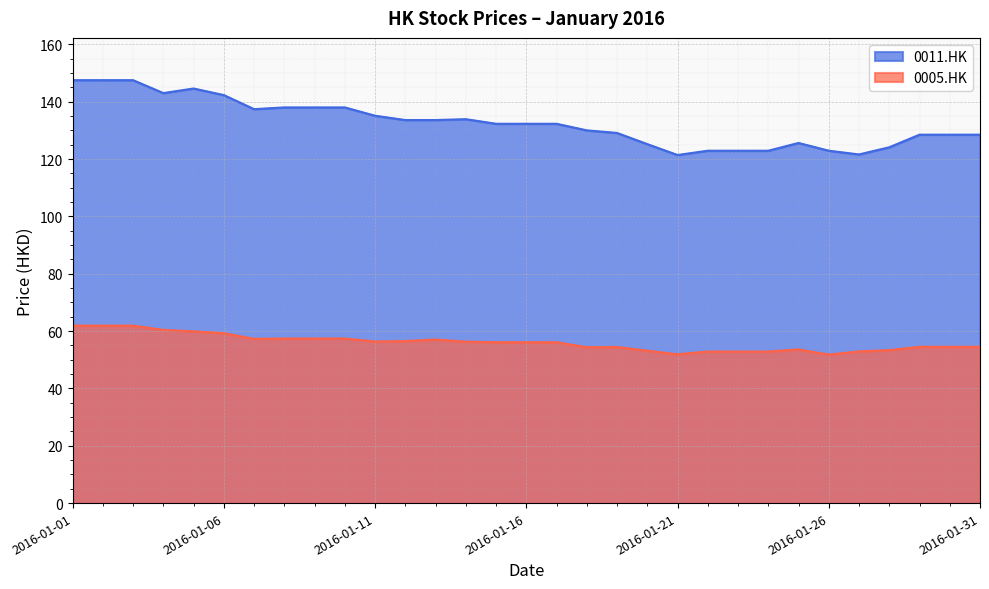

The 0011.HK series shows 132.3 at 2016-01-15. True or false?

True